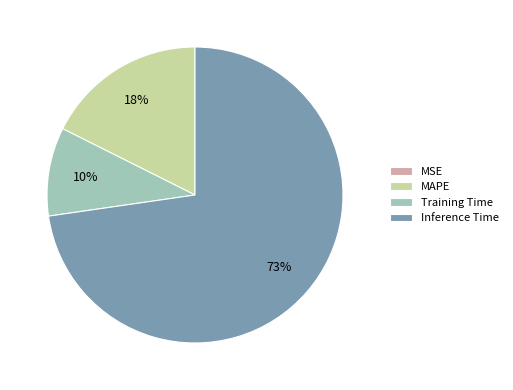

To the nearest percent, what is the average slice percentage?

25%